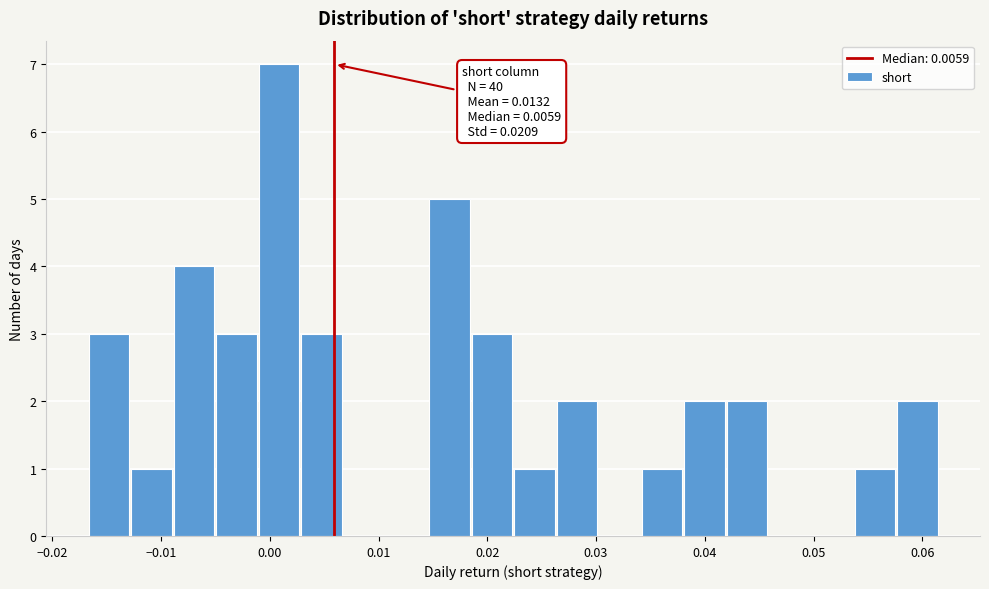

Around what value on the x-axis is the tallest bar? Give the approximate position of its centre, as read against the axis.

0.001